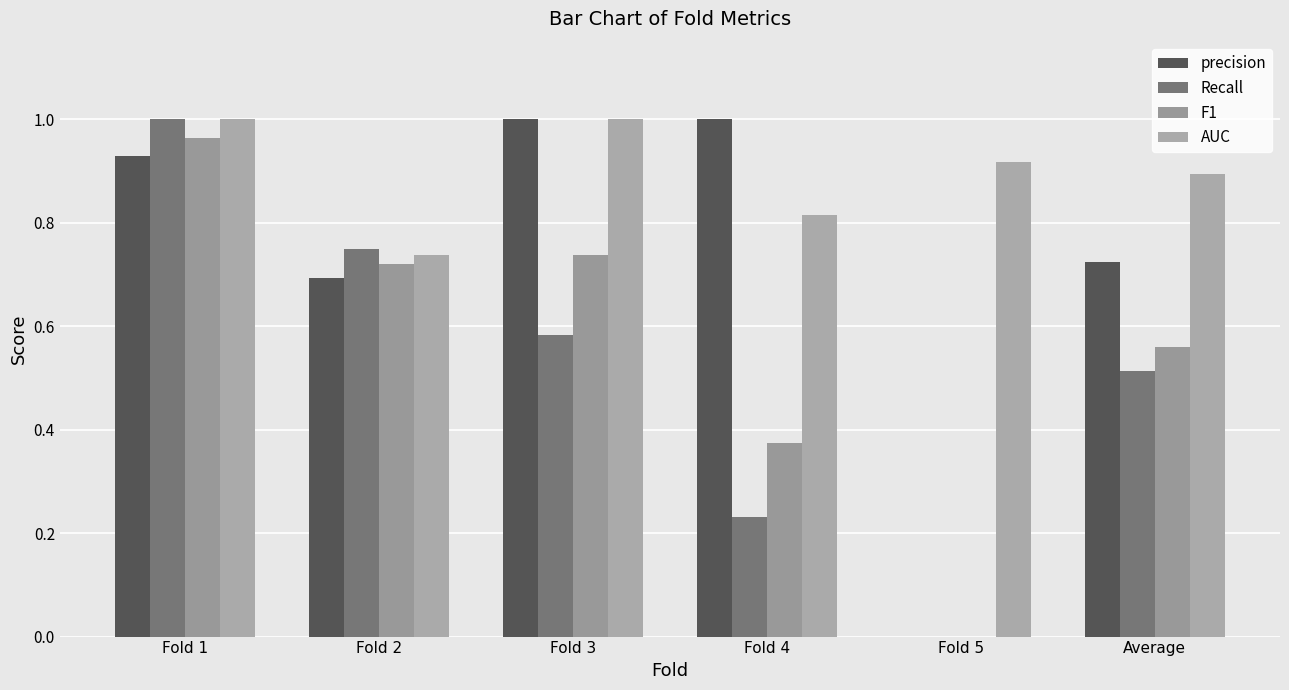

What position from the right is Fold 3?

4